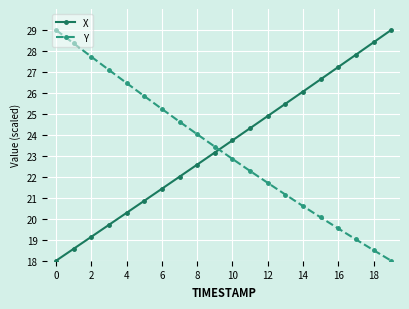

What is the difference between the maximum and minimum values in the Y series?

11.0